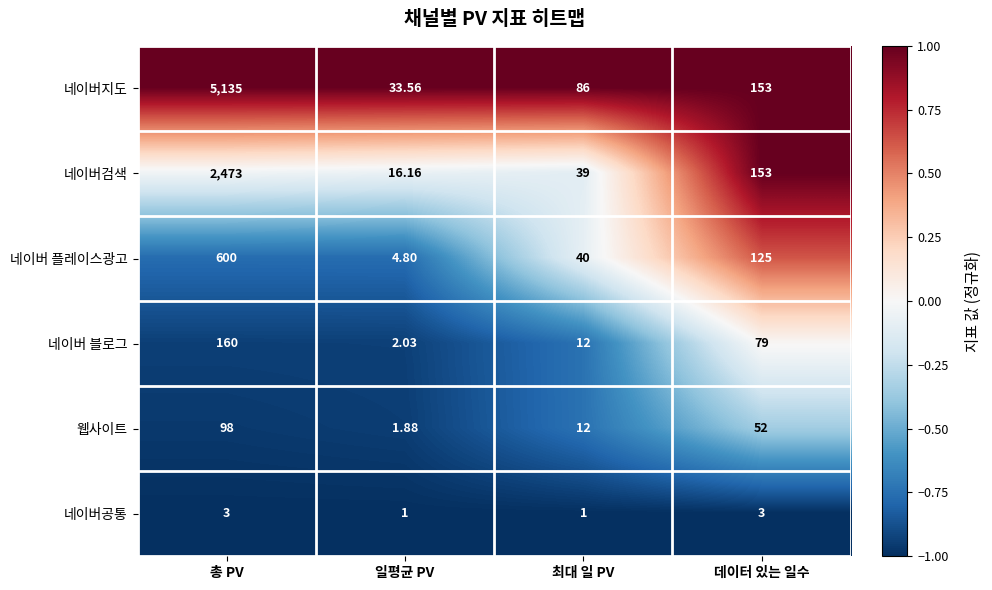

At which label does 웹사이트 reach its minimum?

일평균 PV